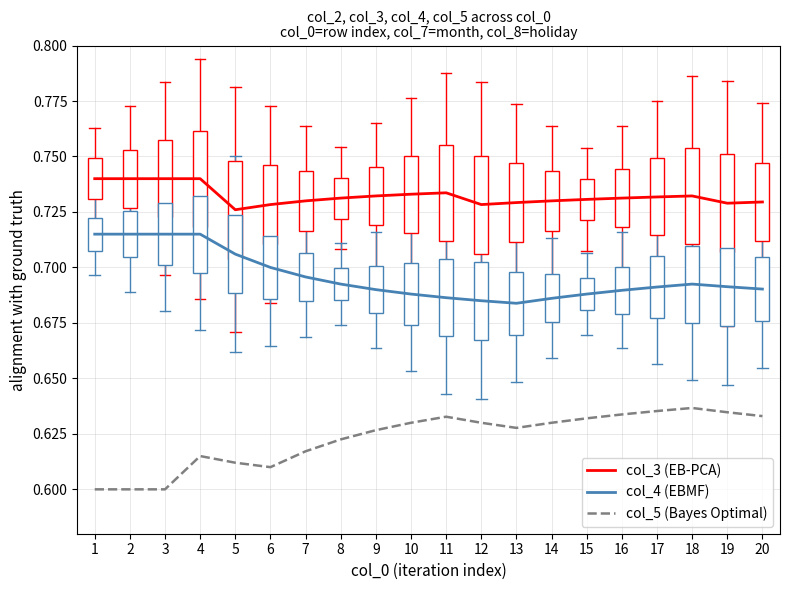

Is it true that col_3 (EB-PCA) equals 0.7 at 16?

True